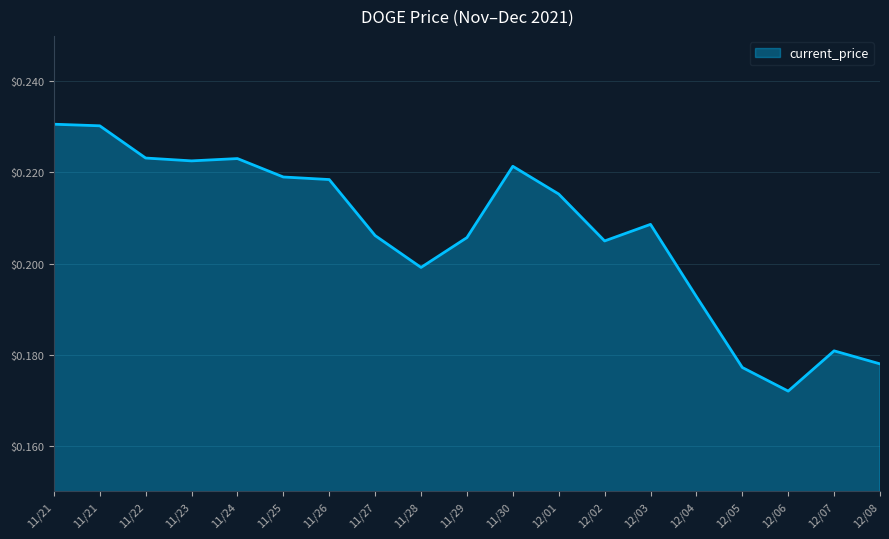

Does the chart display data point markers on the line(s)?

No